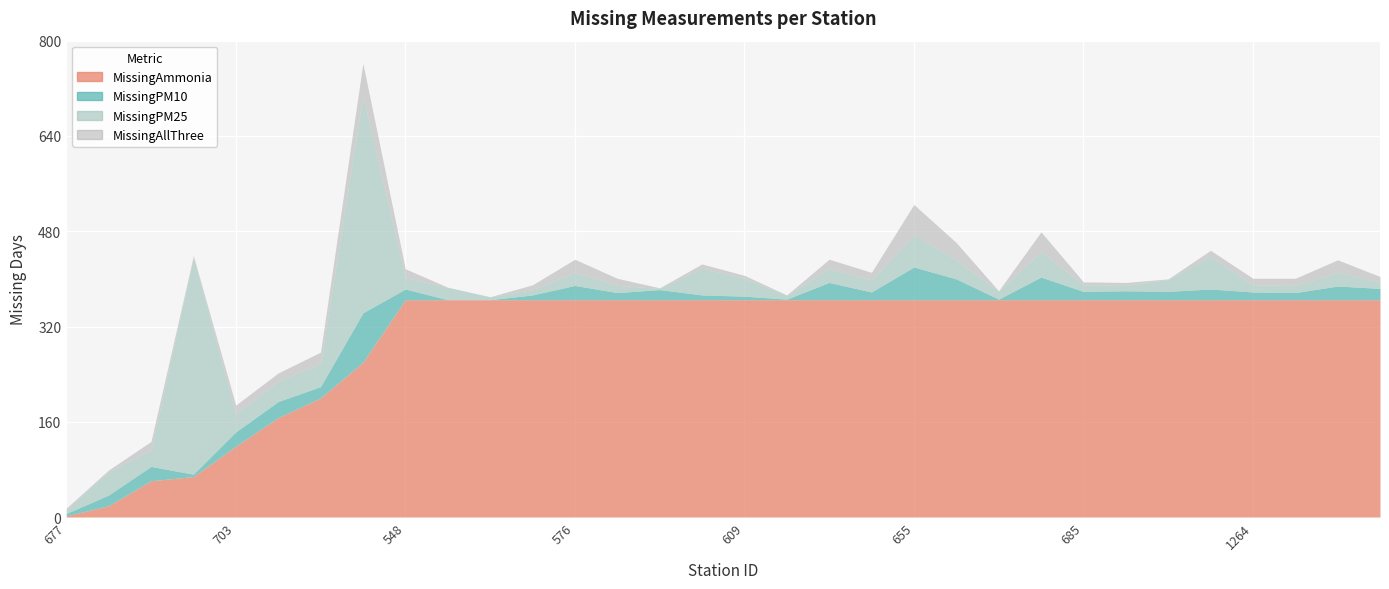

What is the value of the MissingAllThree point at the 4th from the left?

2